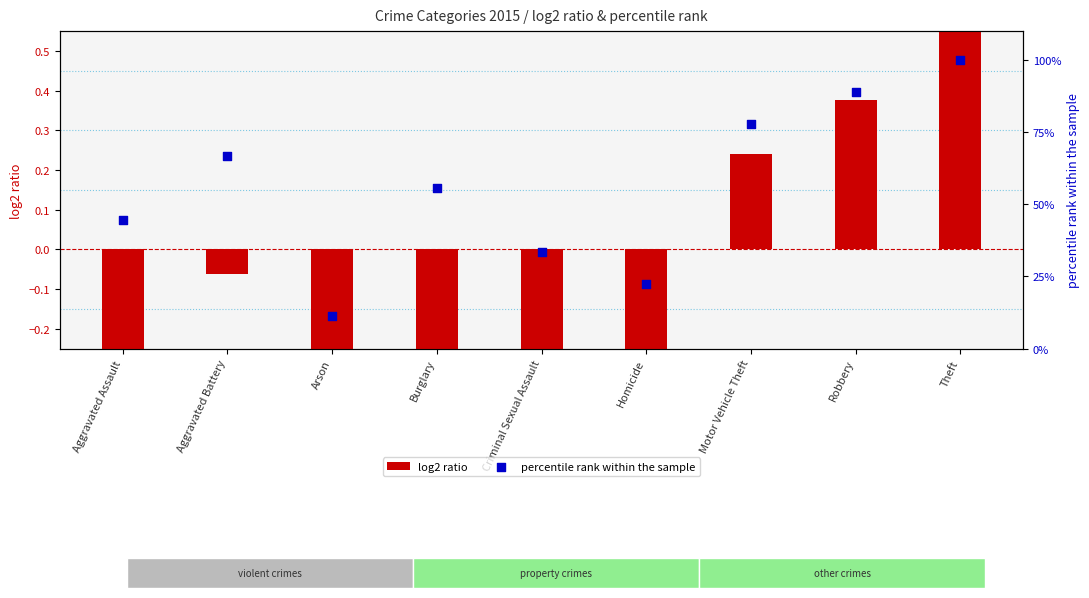

Is the value of log2 ratio at Homicide greater than the value of percentile rank within the sample at Burglary?

No